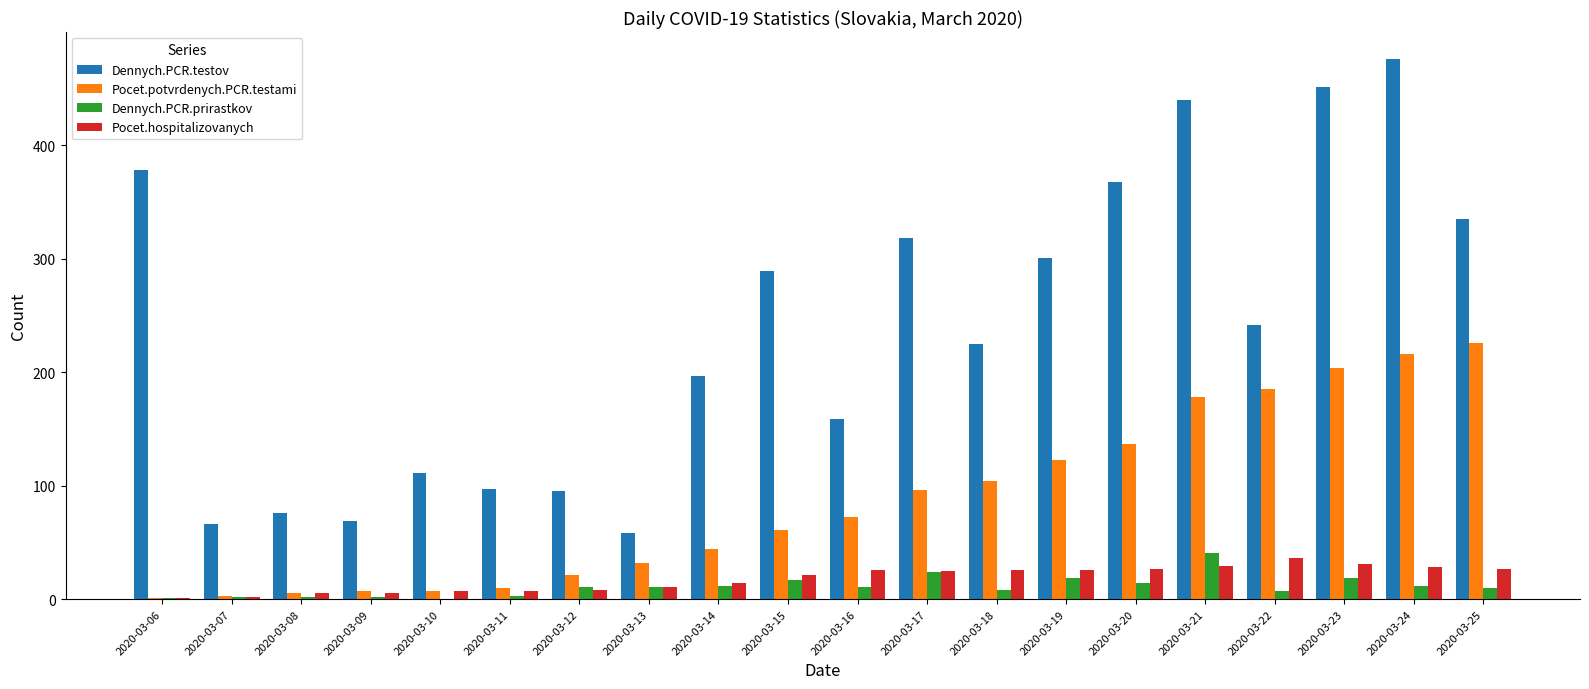

Are the bars grouped side by side (vs. stacked)?

Yes